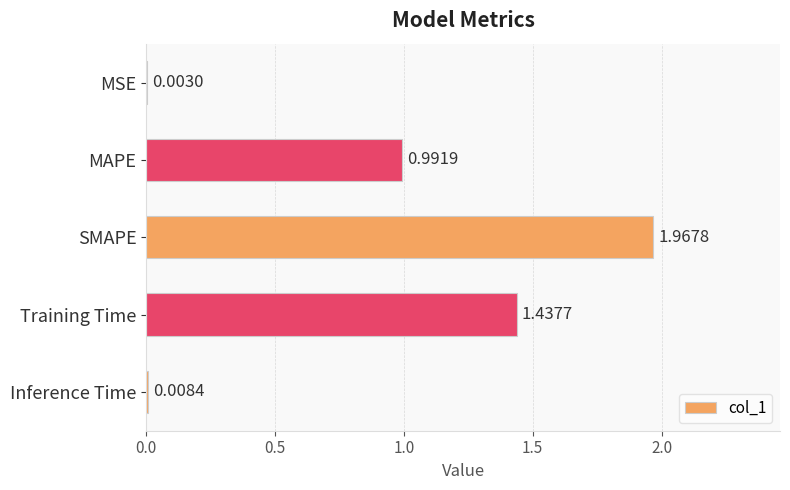

What is the sum of the values at Training Time and MAPE?

2.4